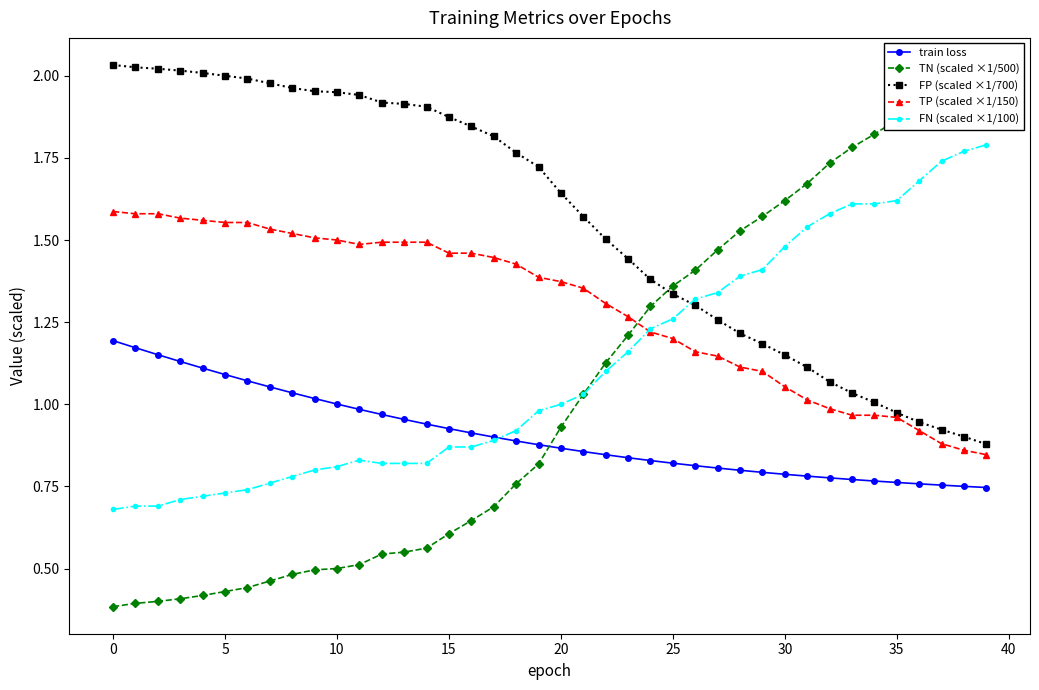

What are all the series names shown in the legend?

train loss, TN (scaled ×1/500), FP (scaled ×1/700), TP (scaled ×1/150), FN (scaled ×1/100)